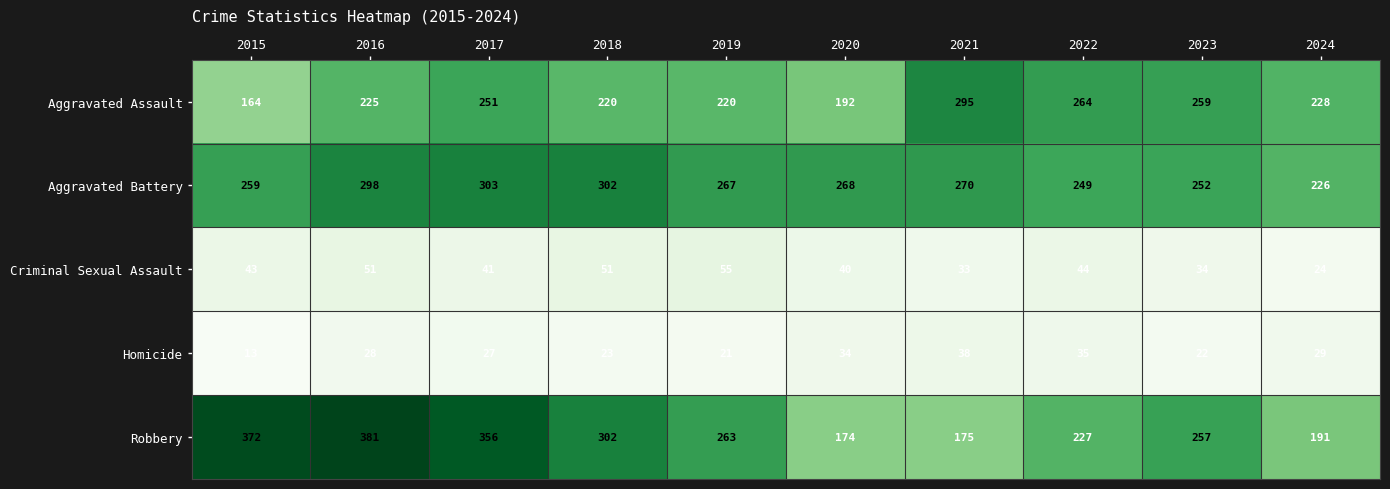

At which category does the chart reach its peak across all series?

2016